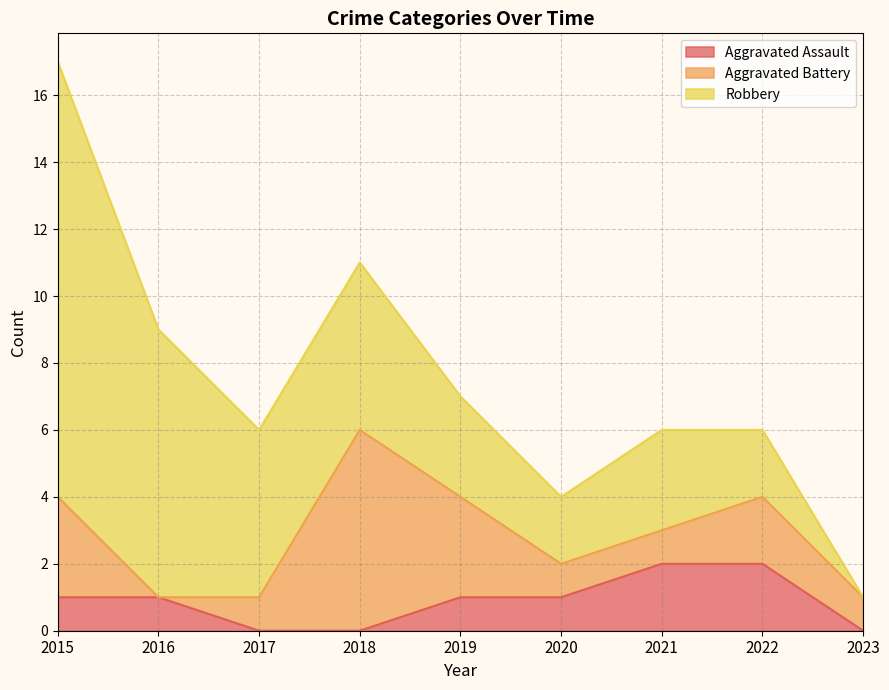

What is the difference between the maximum and minimum values in the Robbery series?

13